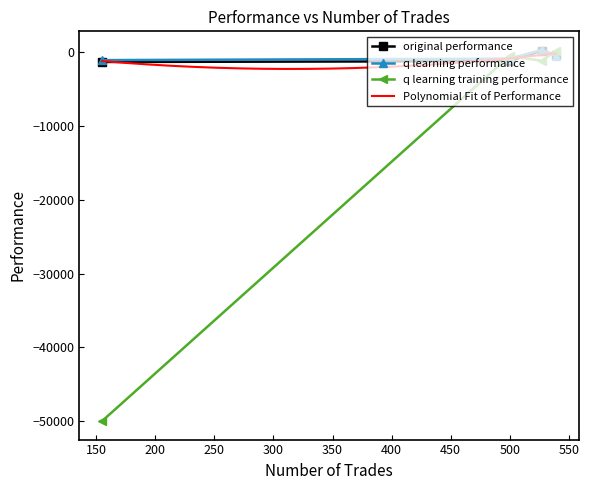

The value of q learning training performance at 500 is -501.2. True or false?

True